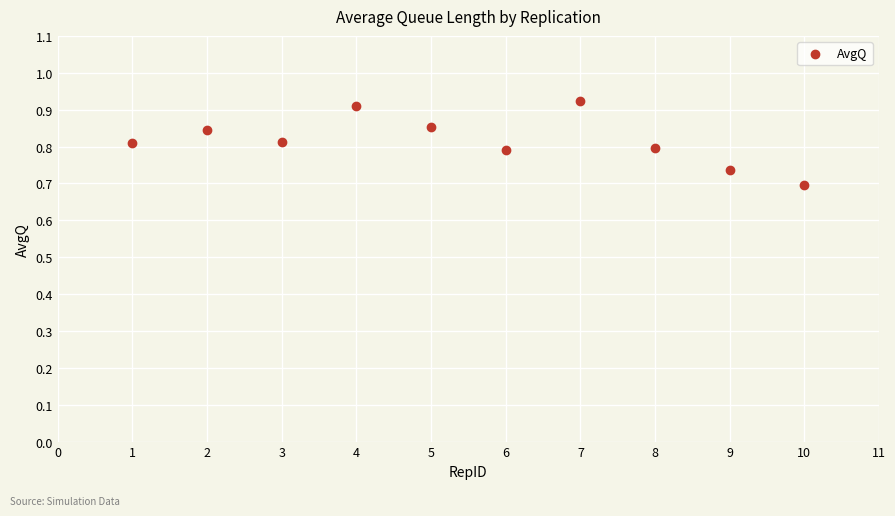

What is the average X value?

5.5